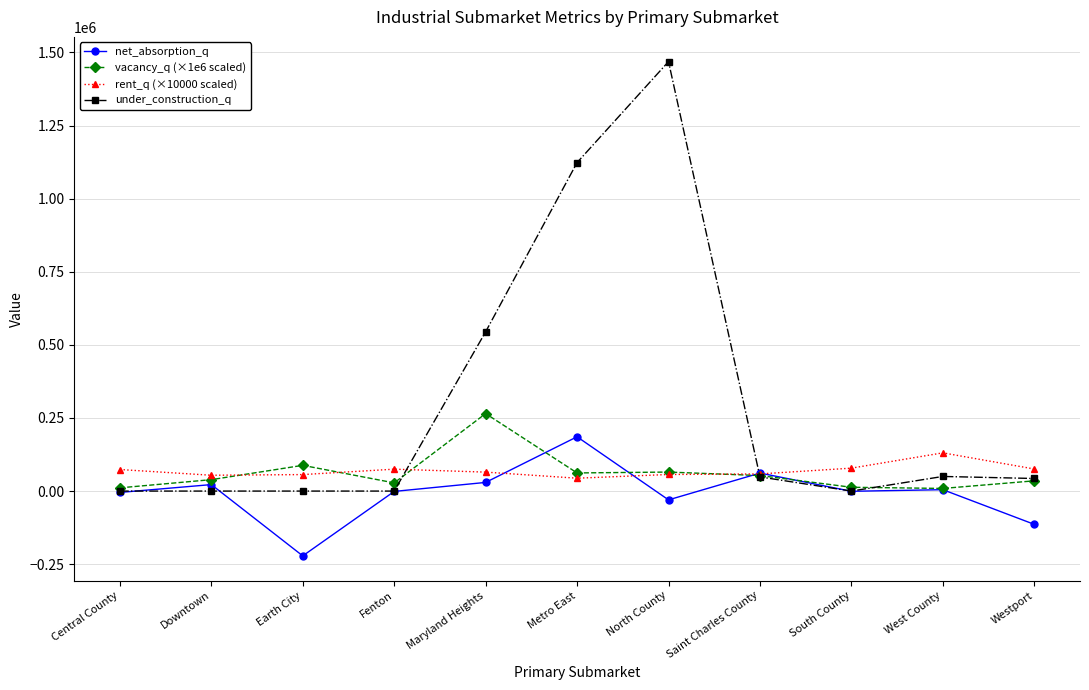

Which category has the lowest value across all series?

Earth City